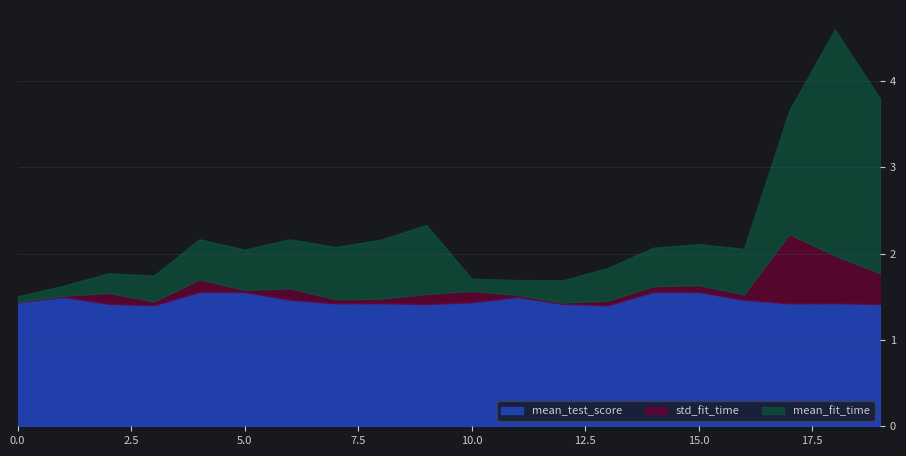

What are all the series names shown in the legend?

mean_test_score, std_fit_time, mean_fit_time